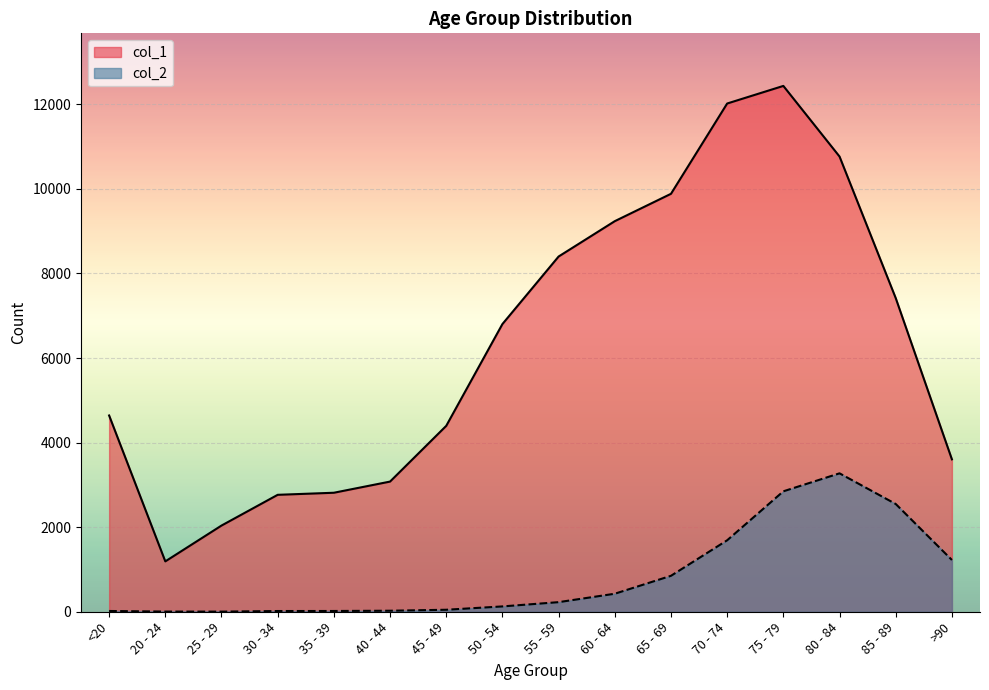

What is the total value across all series at 65 - 69?

10733